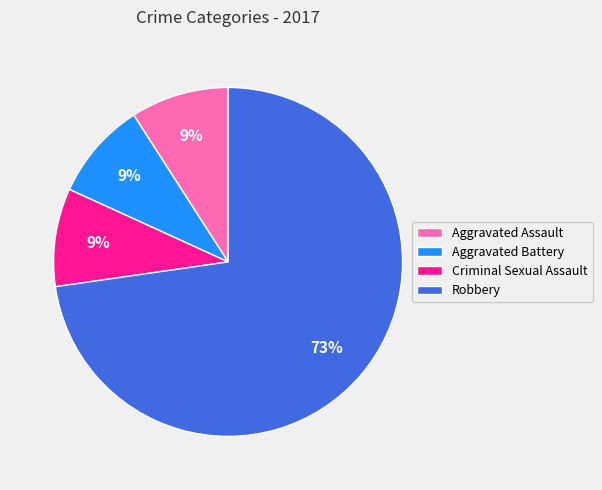

What is the ratio of the value at Aggravated Battery to the value at Criminal Sexual Assault?

1.0